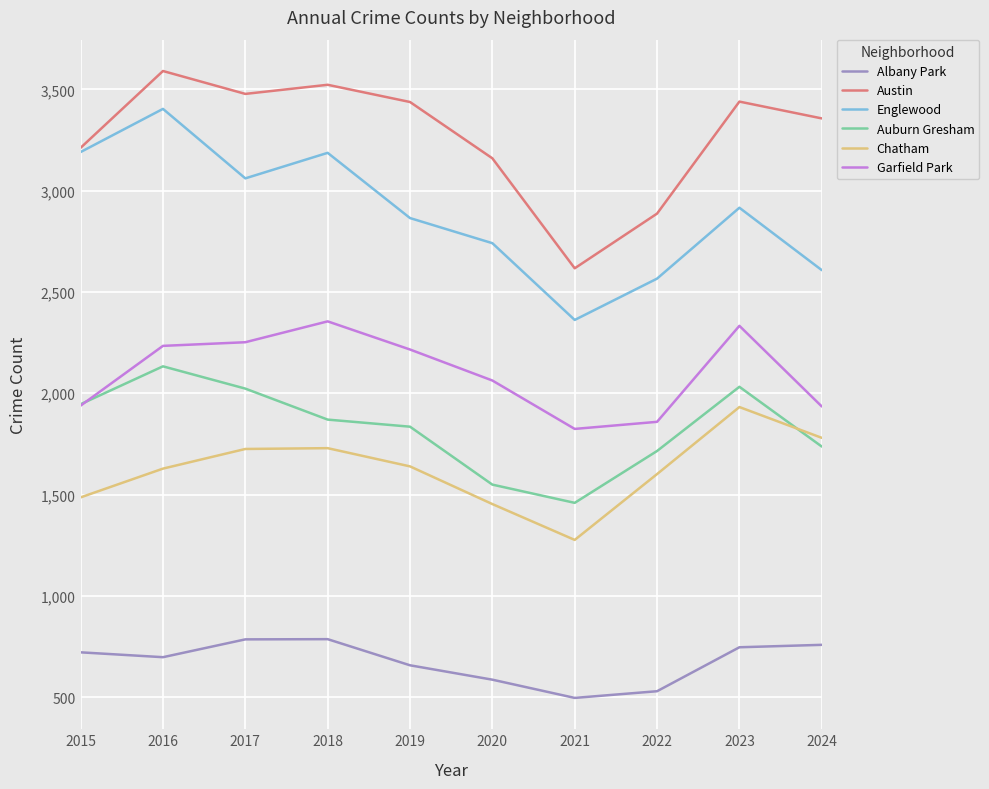

What is the total value across all series at 2023?

13399